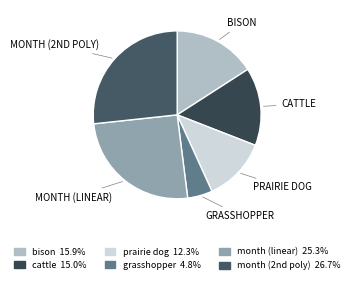

Is the sum of grasshopper and prairie dog greater than half?

No